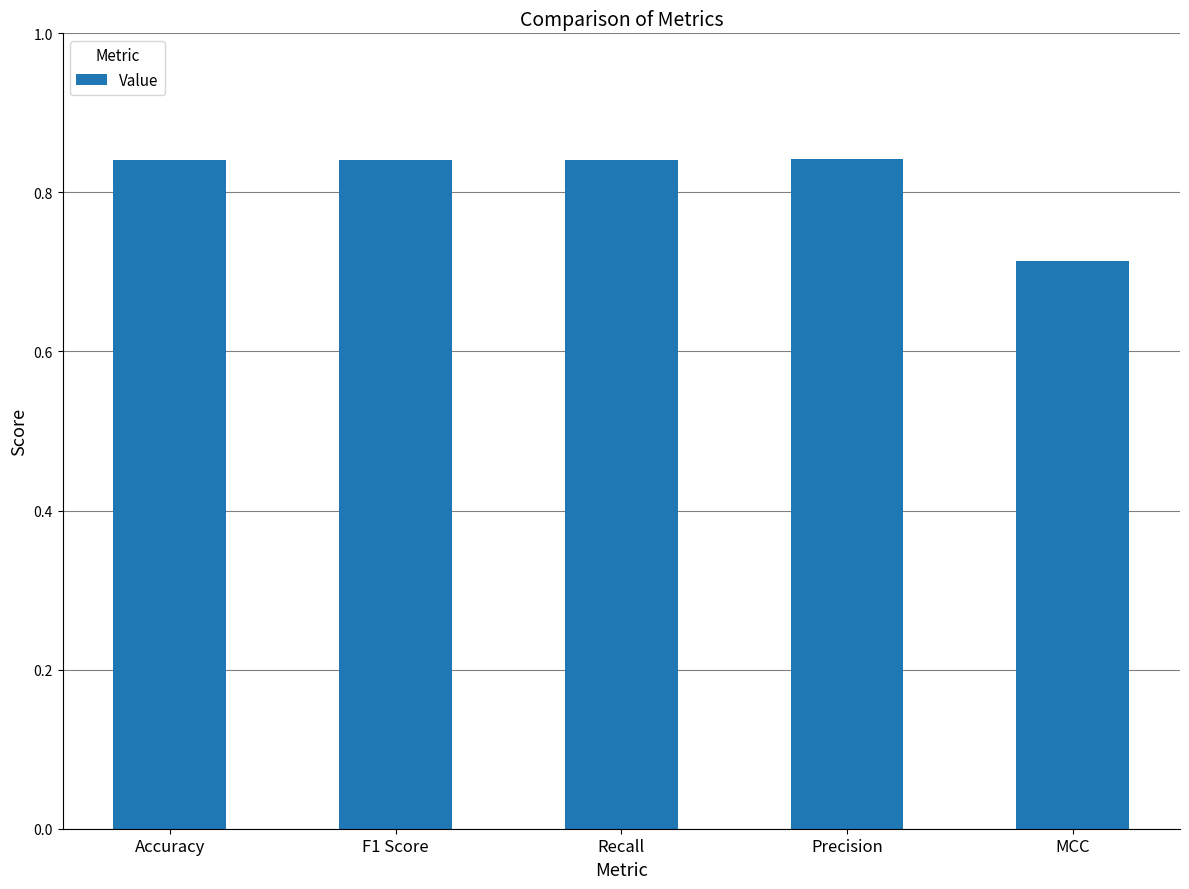

What position from the right is Recall?

3